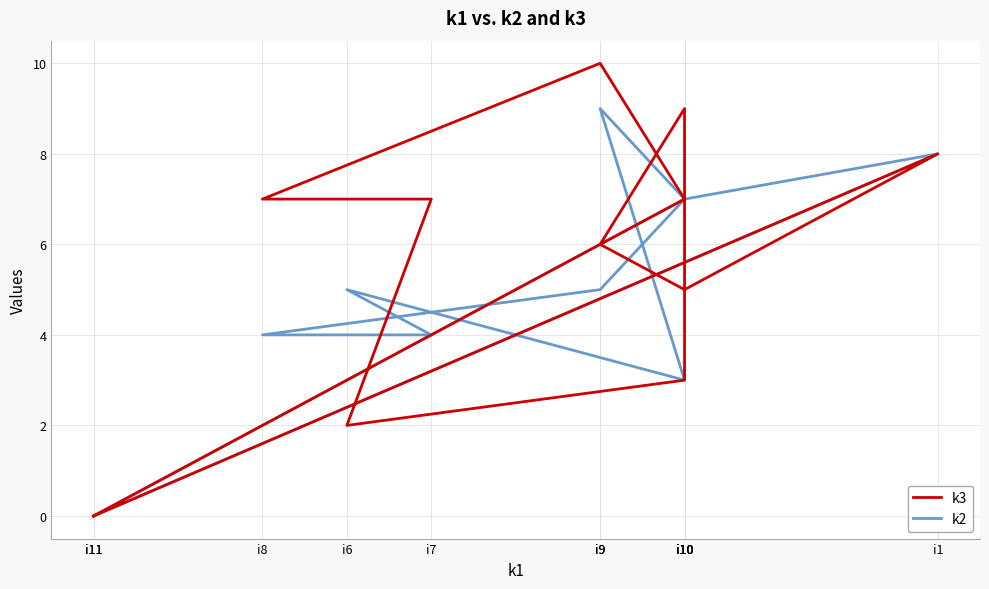

What is the label of the 1st point from the left?

i11